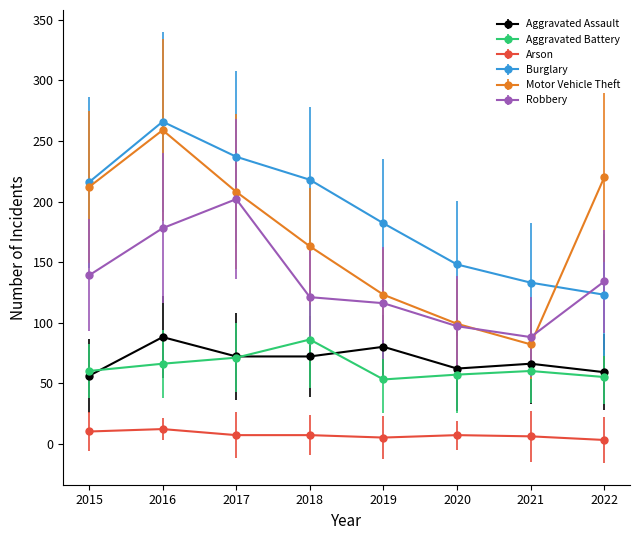

Is it true that Arson equals 10 at 2015?

True